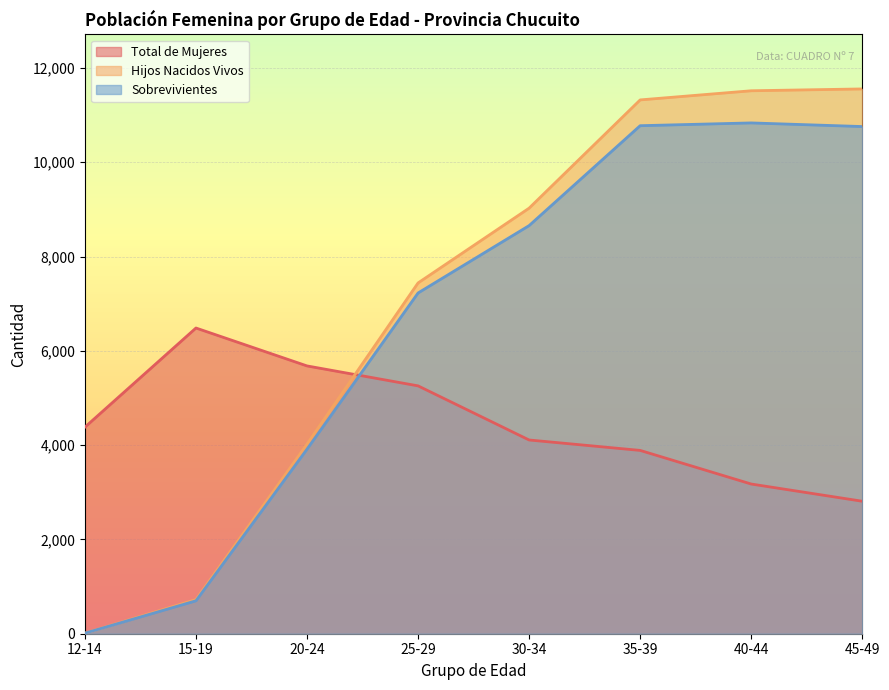

What is the sum of the Total de Mujeres values at 35-39 and 25-29?

9145